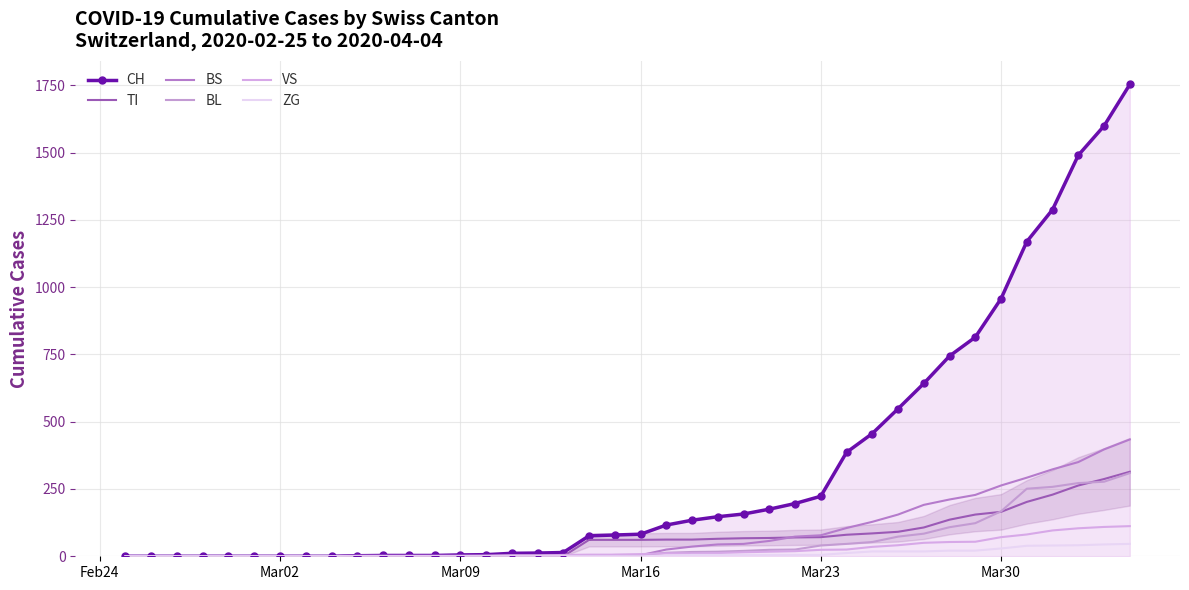

At how many categories does at least one series exceed 395?

11